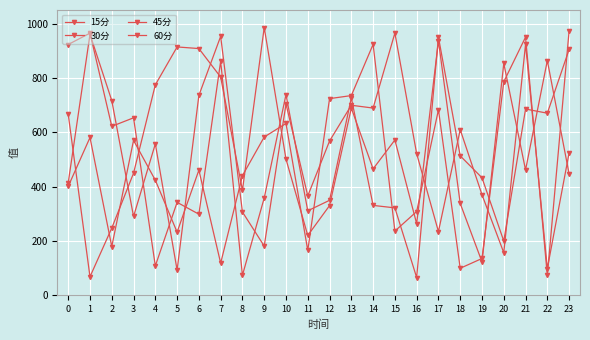

At which category is the sum across all series the highest?

21